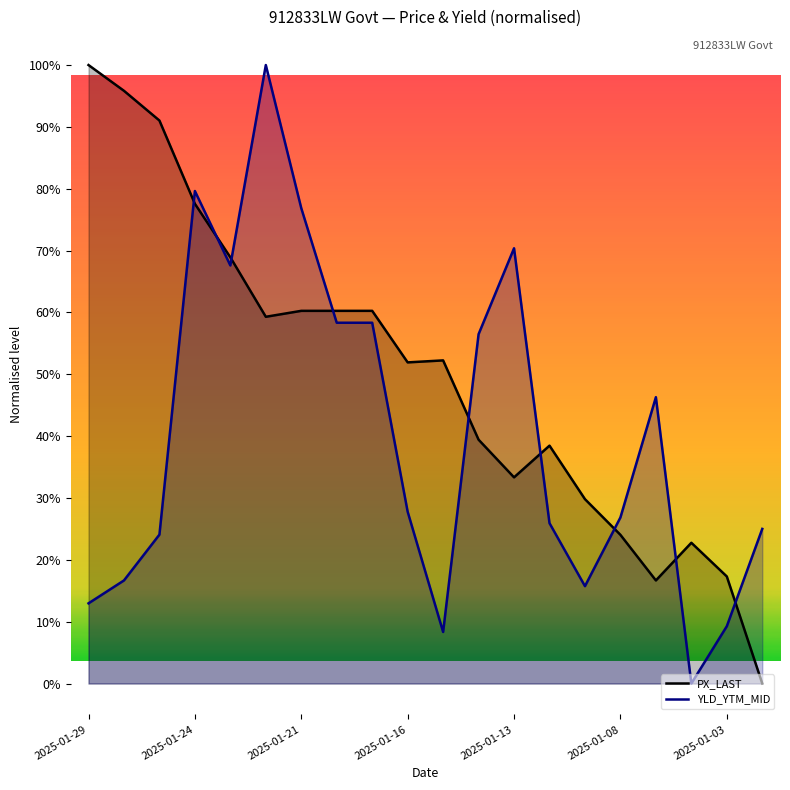

Between 2025-01-16 and 2025-01-03, which series saw the biggest shift?

PX_LAST